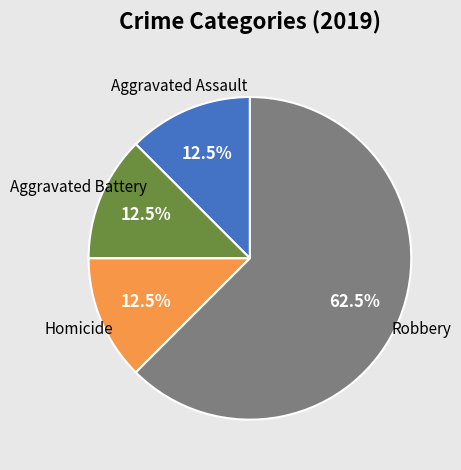

Which slice is the largest?

Robbery